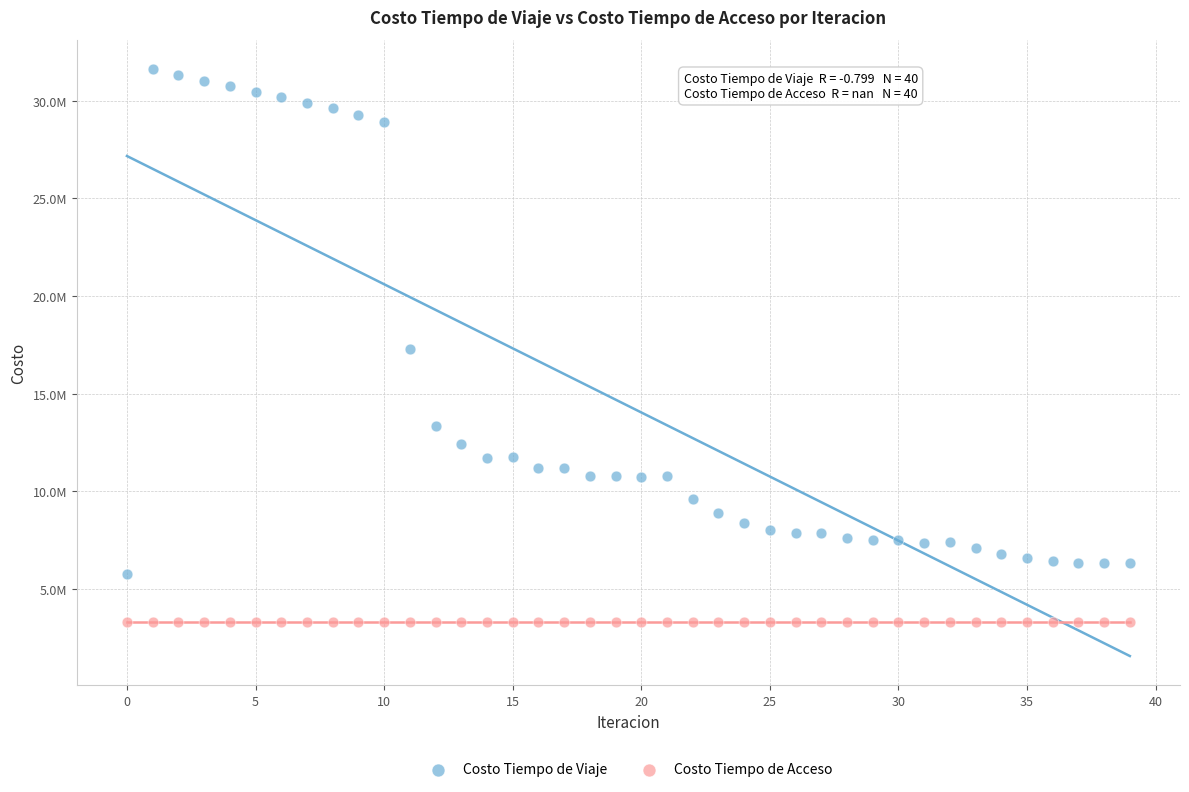

What are all the series names shown in the legend?

Costo Tiempo de Viaje, Costo Tiempo de Acceso